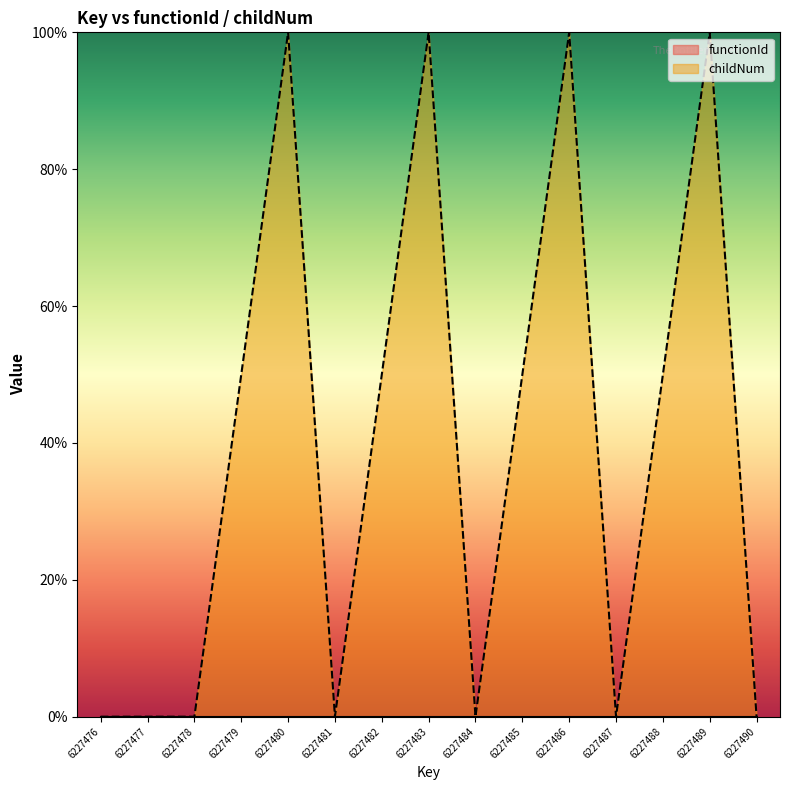

Is it true that the value at 6227476 is 0?

True